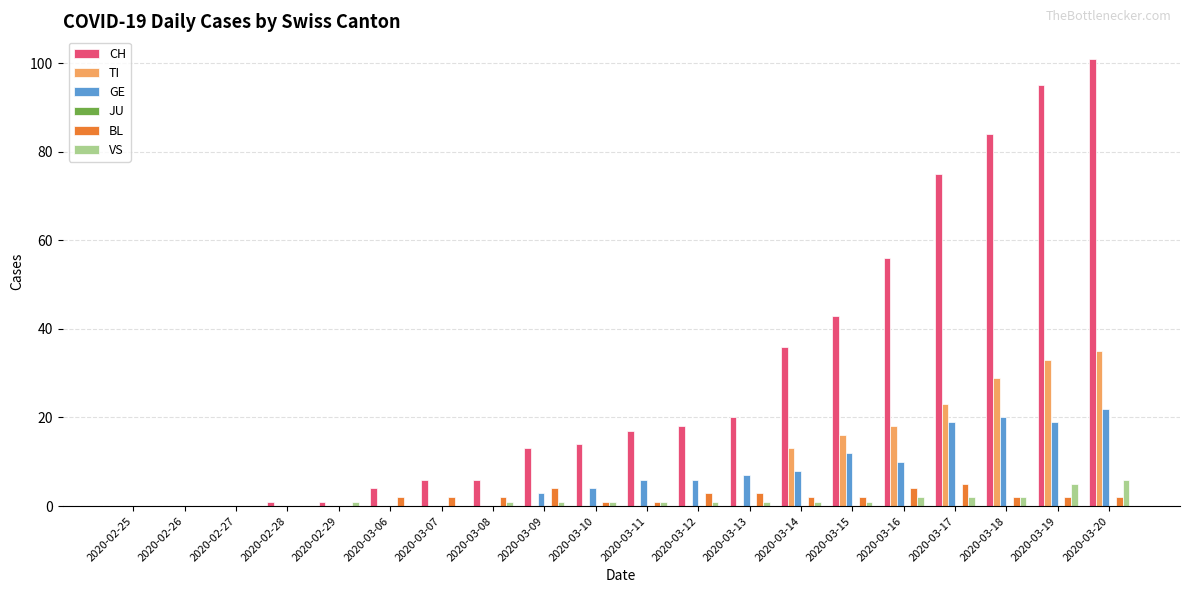

Which series has the largest total across all categories?

CH